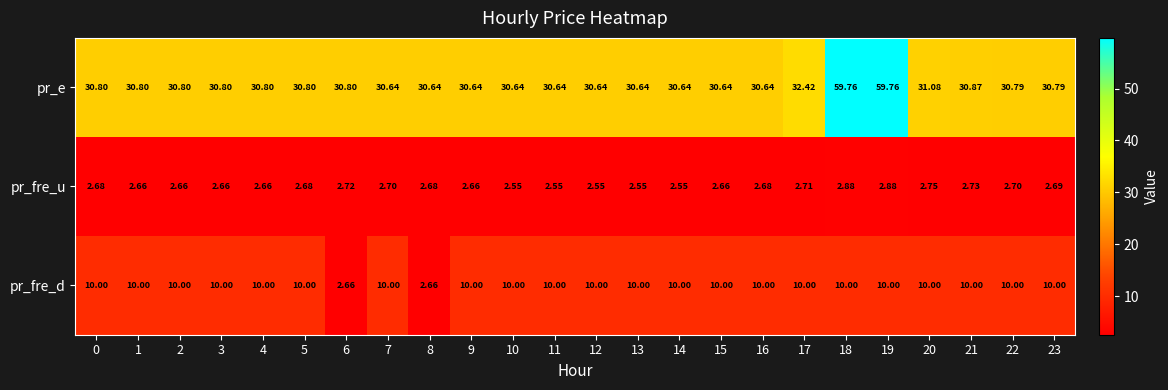

Which series has the widest spread of values?

pr_e